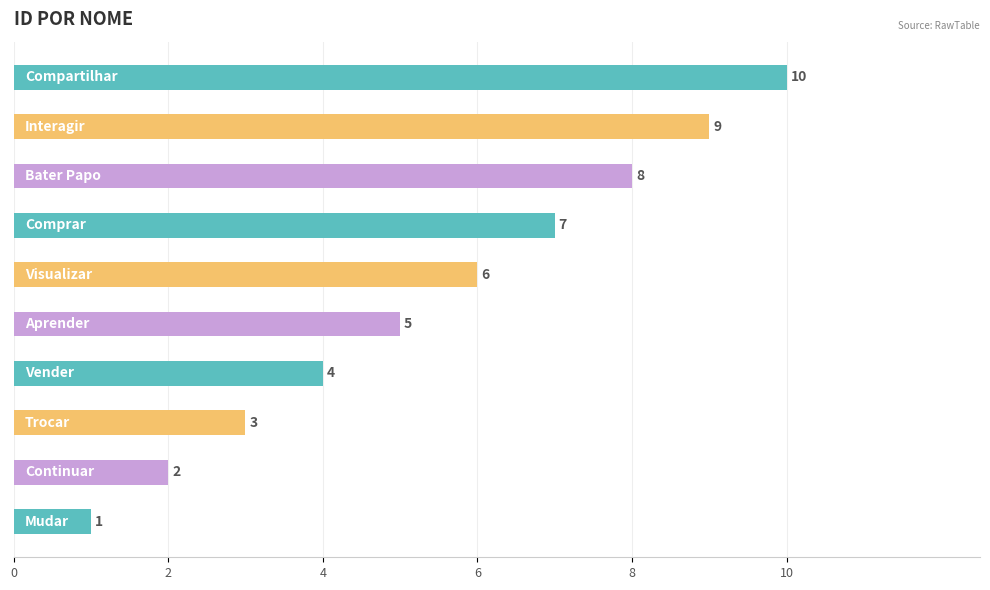

Count the values in the range 3 to 8.

6